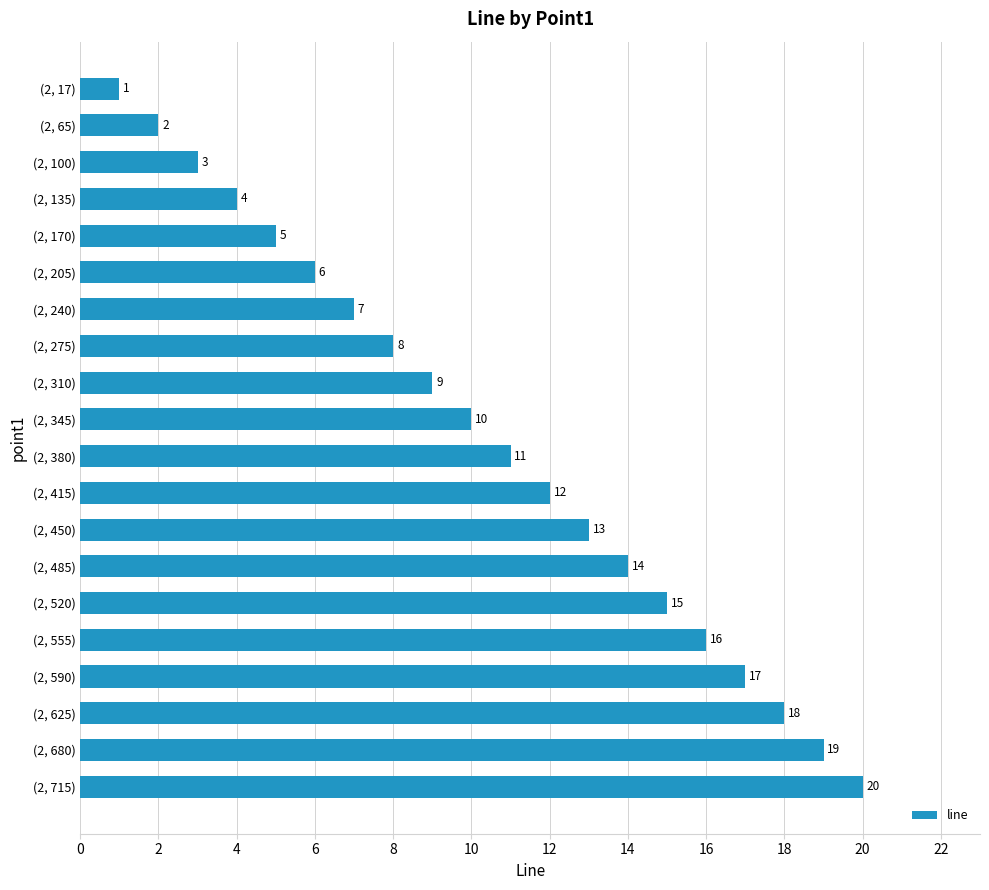

Is it true that the value at (2, 555) is 27?

False